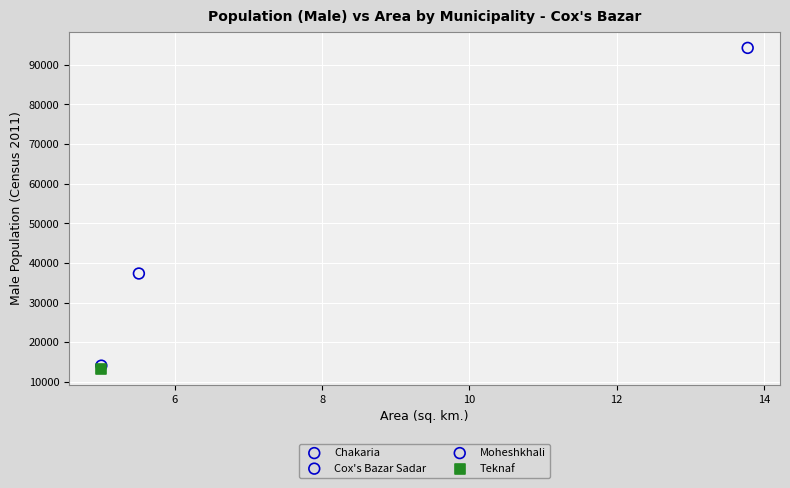

What are all the series names shown in the legend?

Chakaria, Cox's Bazar Sadar, Moheshkhali, Teknaf